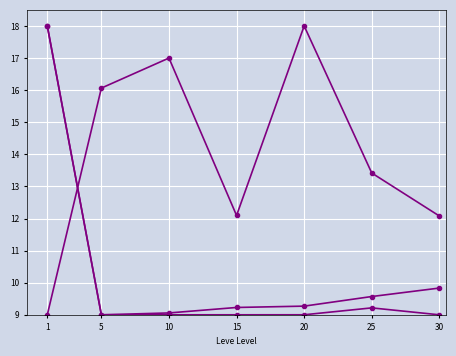

At which category is the sum across all series the highest?

1